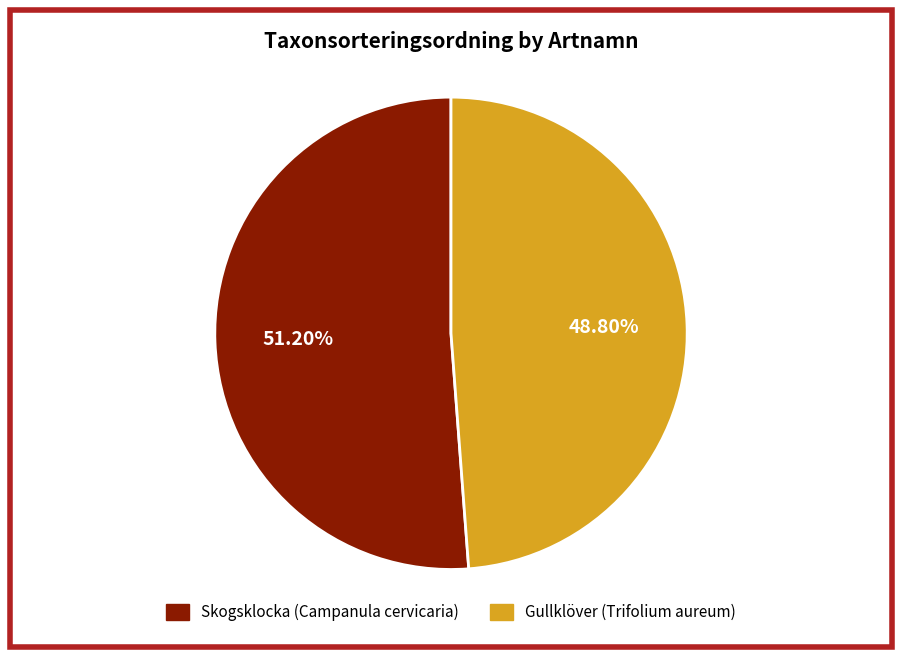

True or false: Skogsklocka (Campanula cervicaria) accounts for 51% of the total.

True